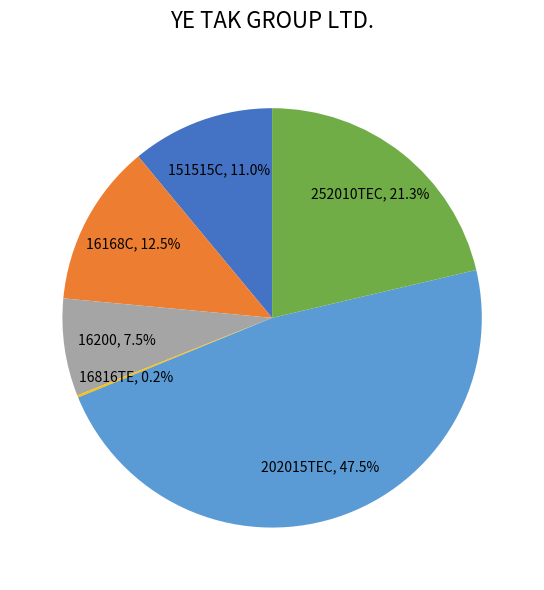

Which category has the biggest portion of the pie?

202015TEC